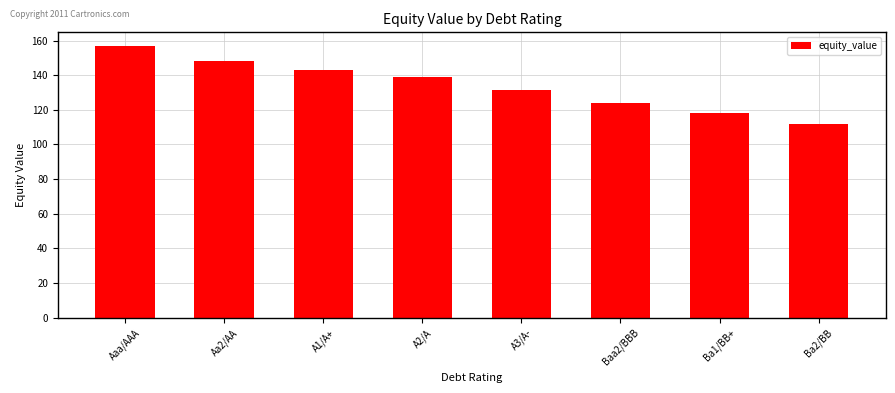

What is the difference between the second highest and second lowest values?

29.8